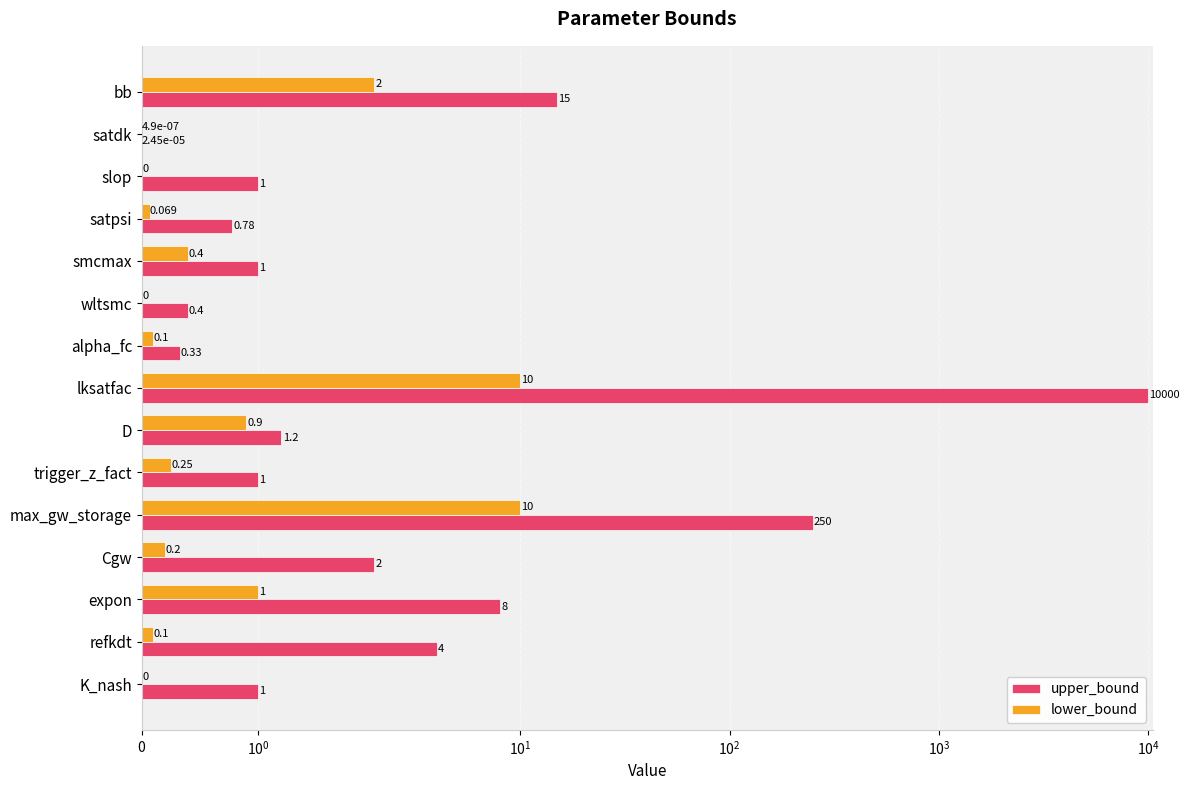

True or false: lower_bound has a value of 0.0 at satpsi.

False